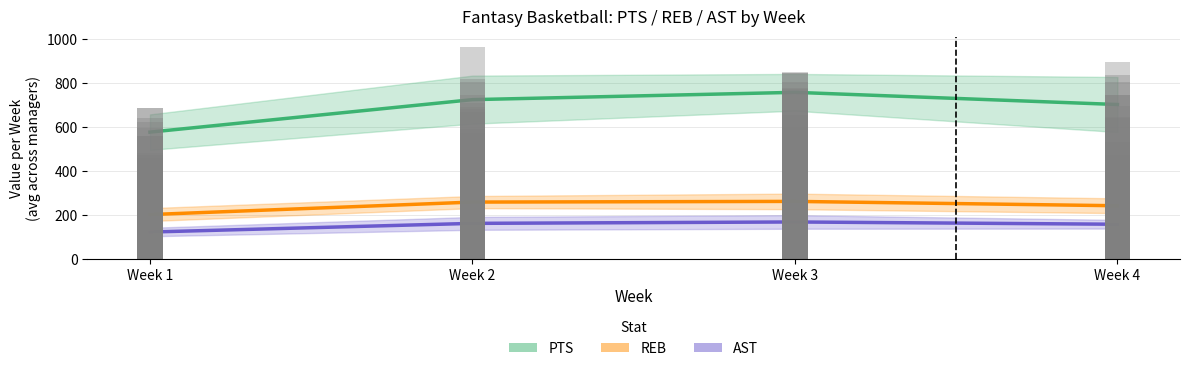

Reading left to right, list all the values displayed in this chart.

PTS (mean): 577.9	725.8	759.1	703.6
REB (mean): 202.6	259.5	262.6	242.8
AST (mean): 123.1	162.6	169.0	158.6